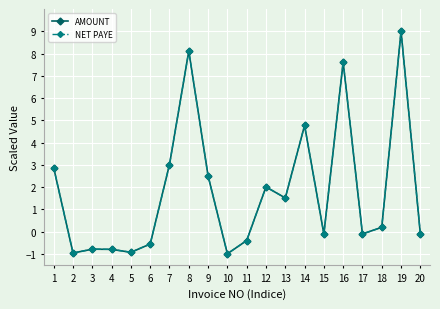

What is the value of the NET PAYE point at the 15th from the left?

-0.1